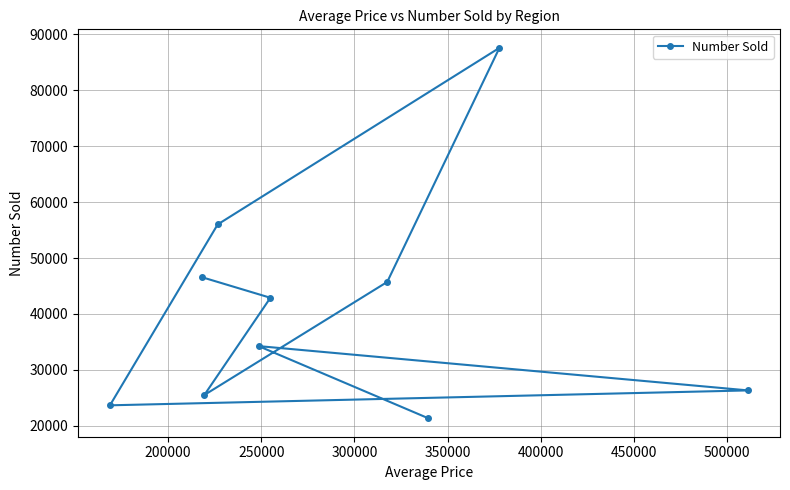

What is the smallest value displayed?

21361